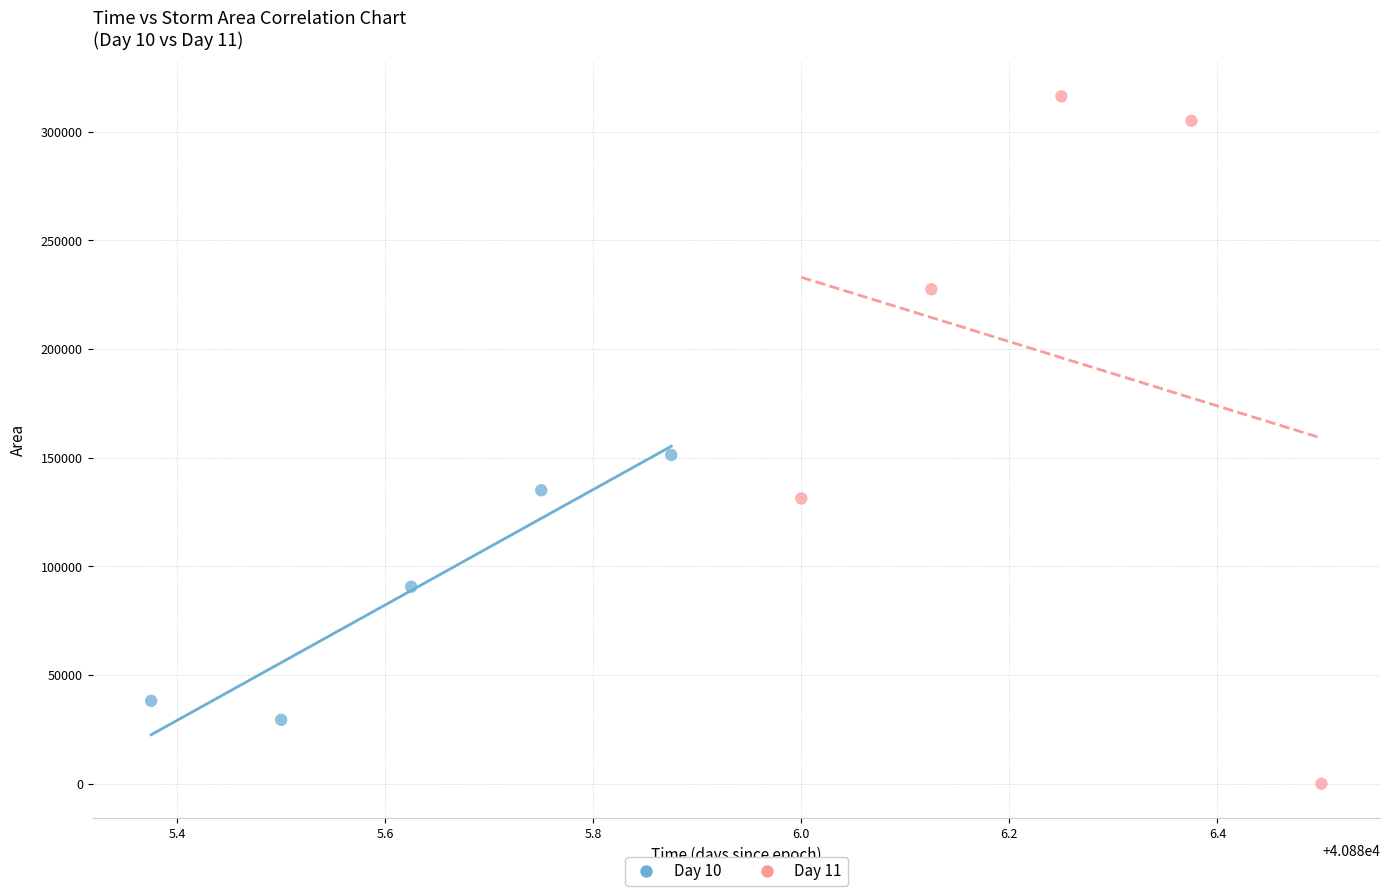

Which series reaches the minimum Y coordinate?

Day 11